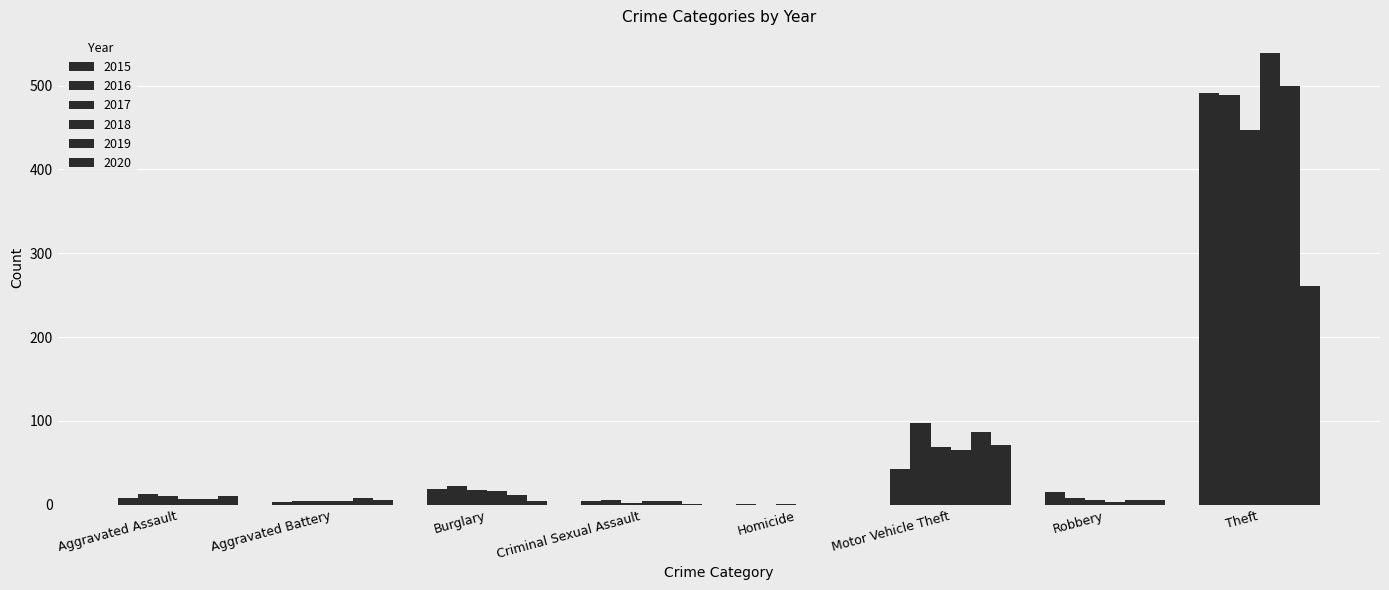

What is the sum of all 2017 values?

558